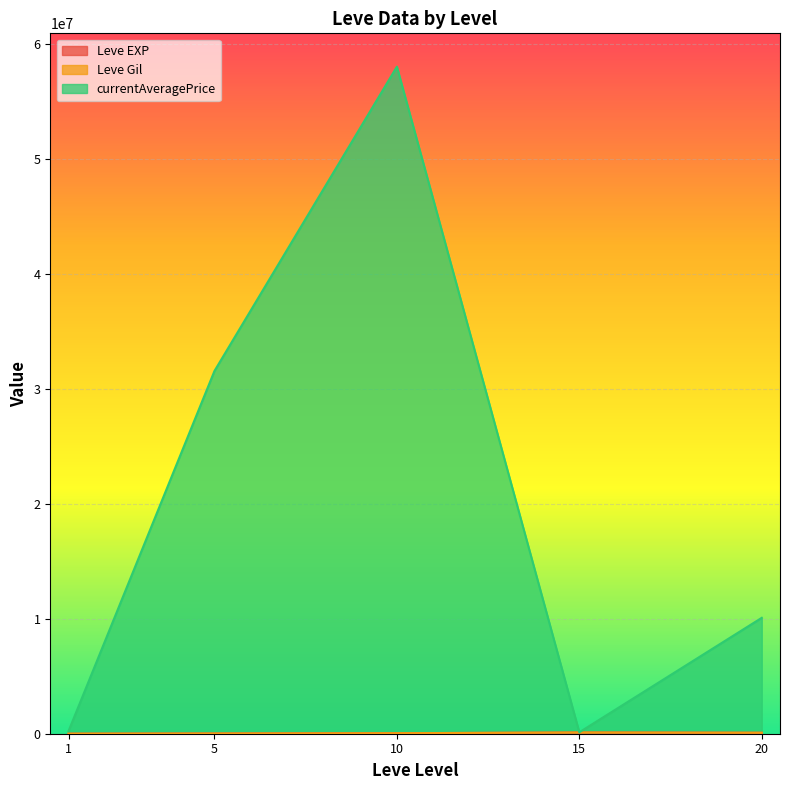

Rank the series by their maximum value, from highest to lowest.

currentAveragePrice, Leve EXP, Leve Gil